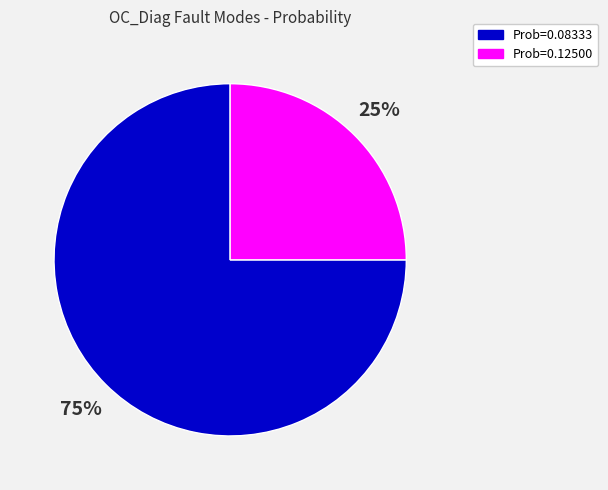

Combined, do Prob=0.12500 and Prob=0.08333 account for over 50%?

Yes